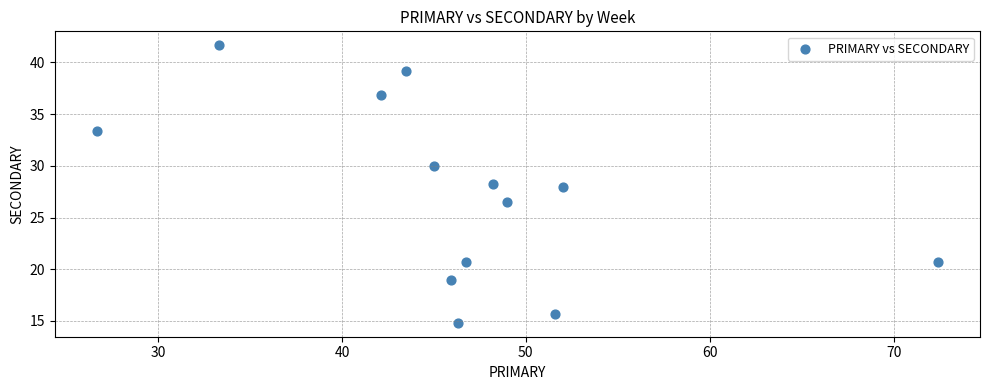

What is the range of Y values (max minus min)?

26.9